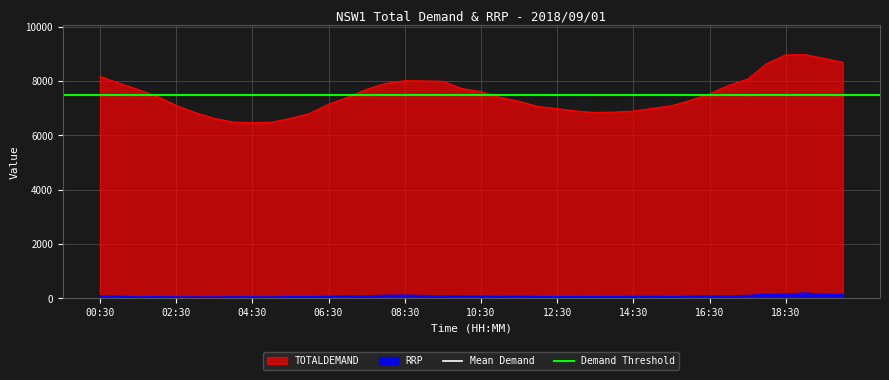

List the series in order of their overall mean, lowest first.

RRP, TOTALDEMAND